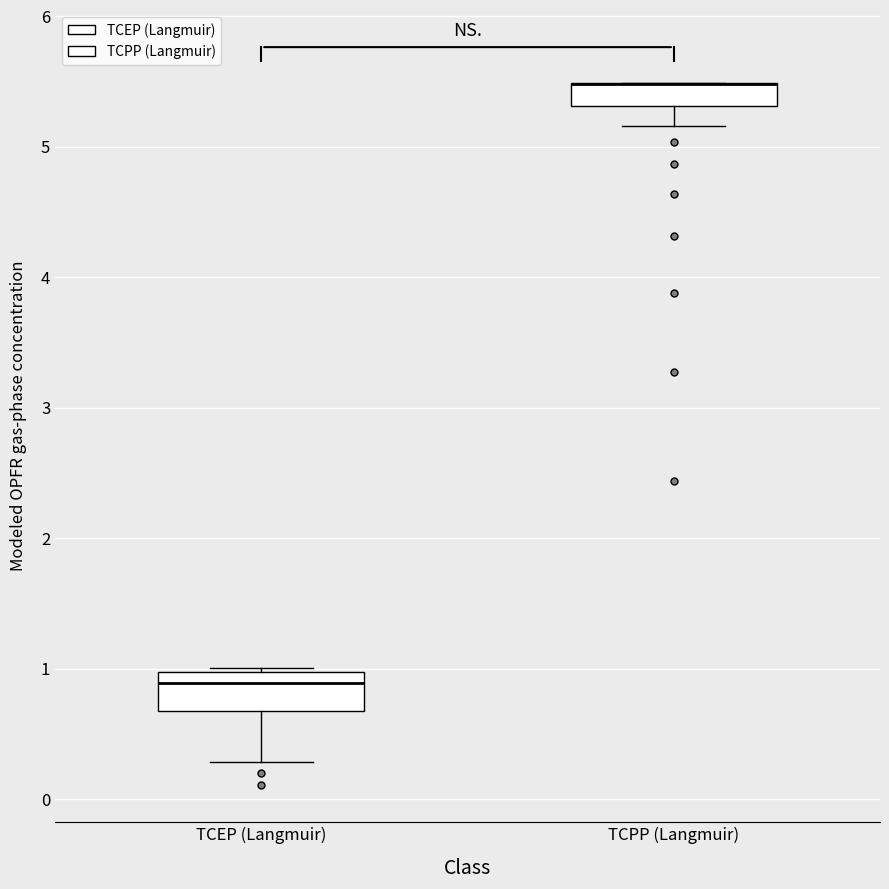

Which box is the tallest, from its lower edge to its upper edge?

TCEP (Langmuir)